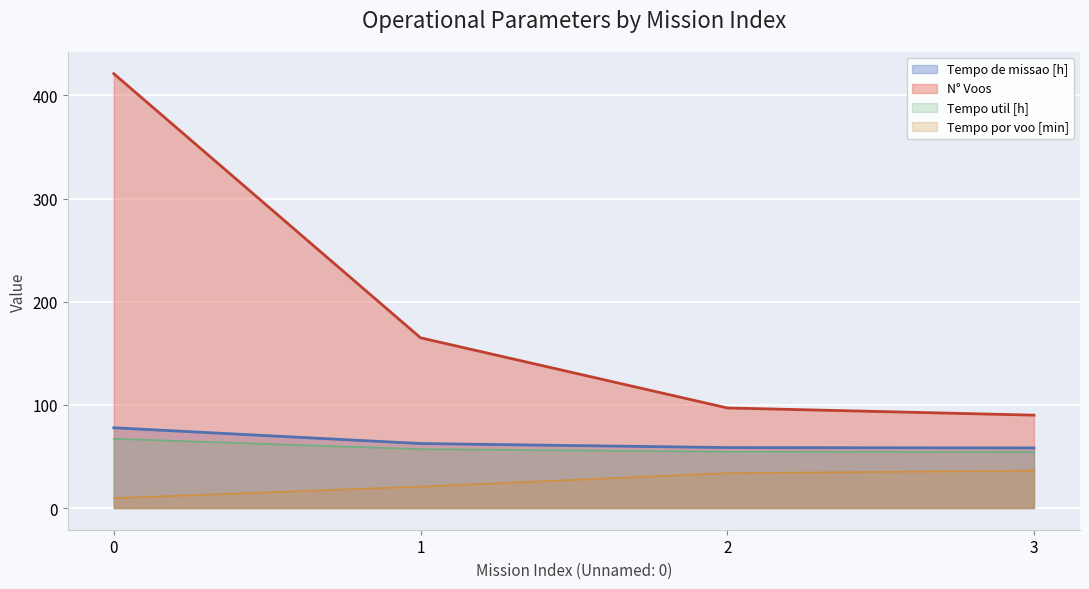

What is the highest value of the Tempo de missao [h] series?

77.8